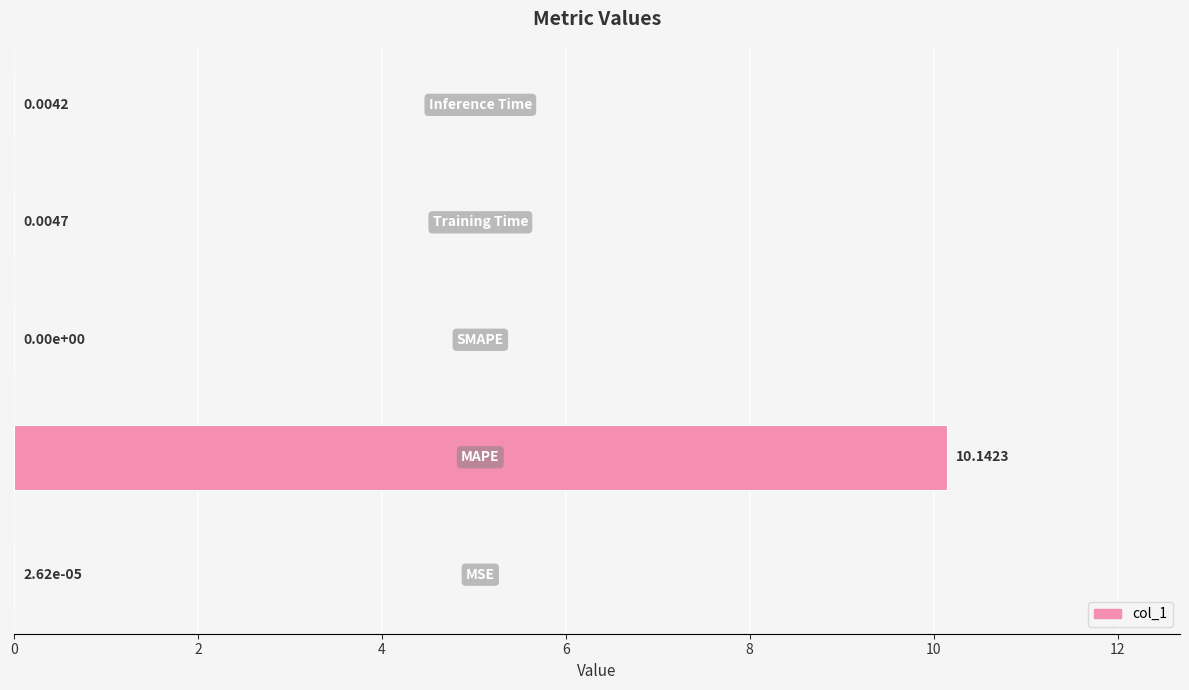

What is the sum of all values?

10.2